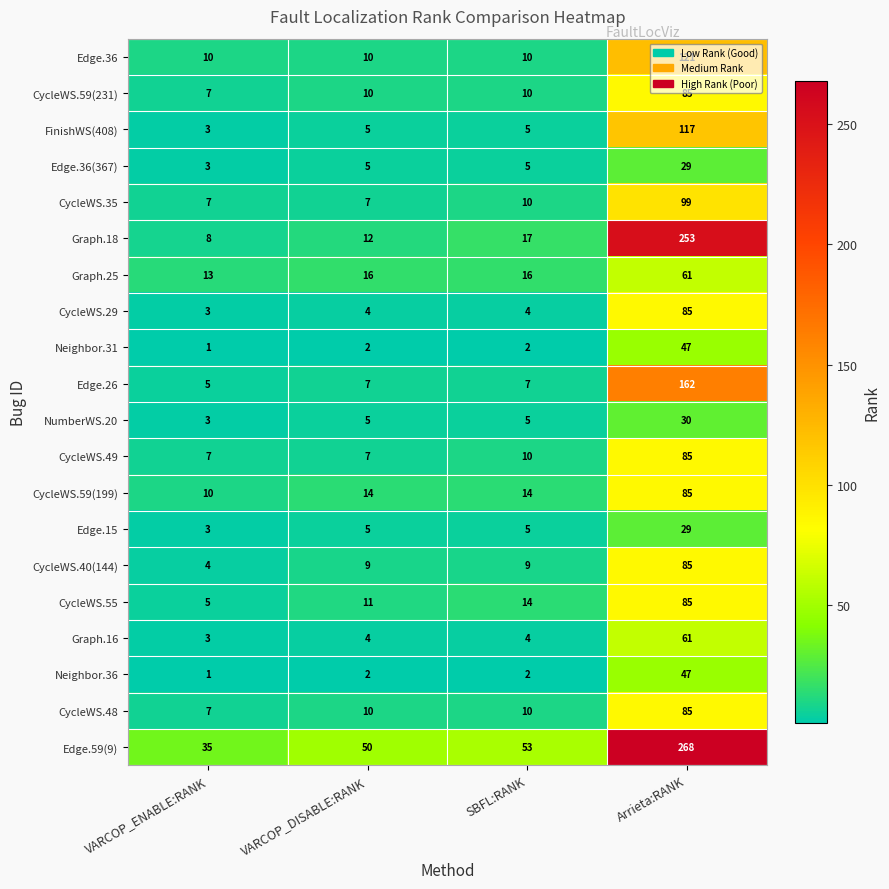

What is the difference between the highest and lowest values at SBFL:RANK?

51